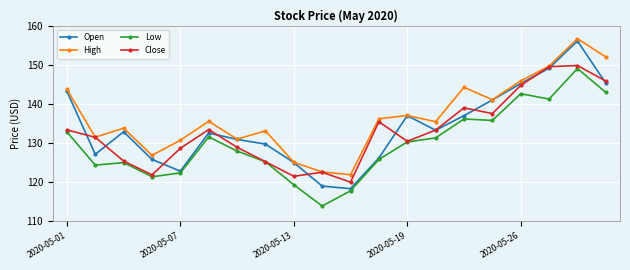

In Open, how many points are lower than both neighbors (excluding endpoints)?

4